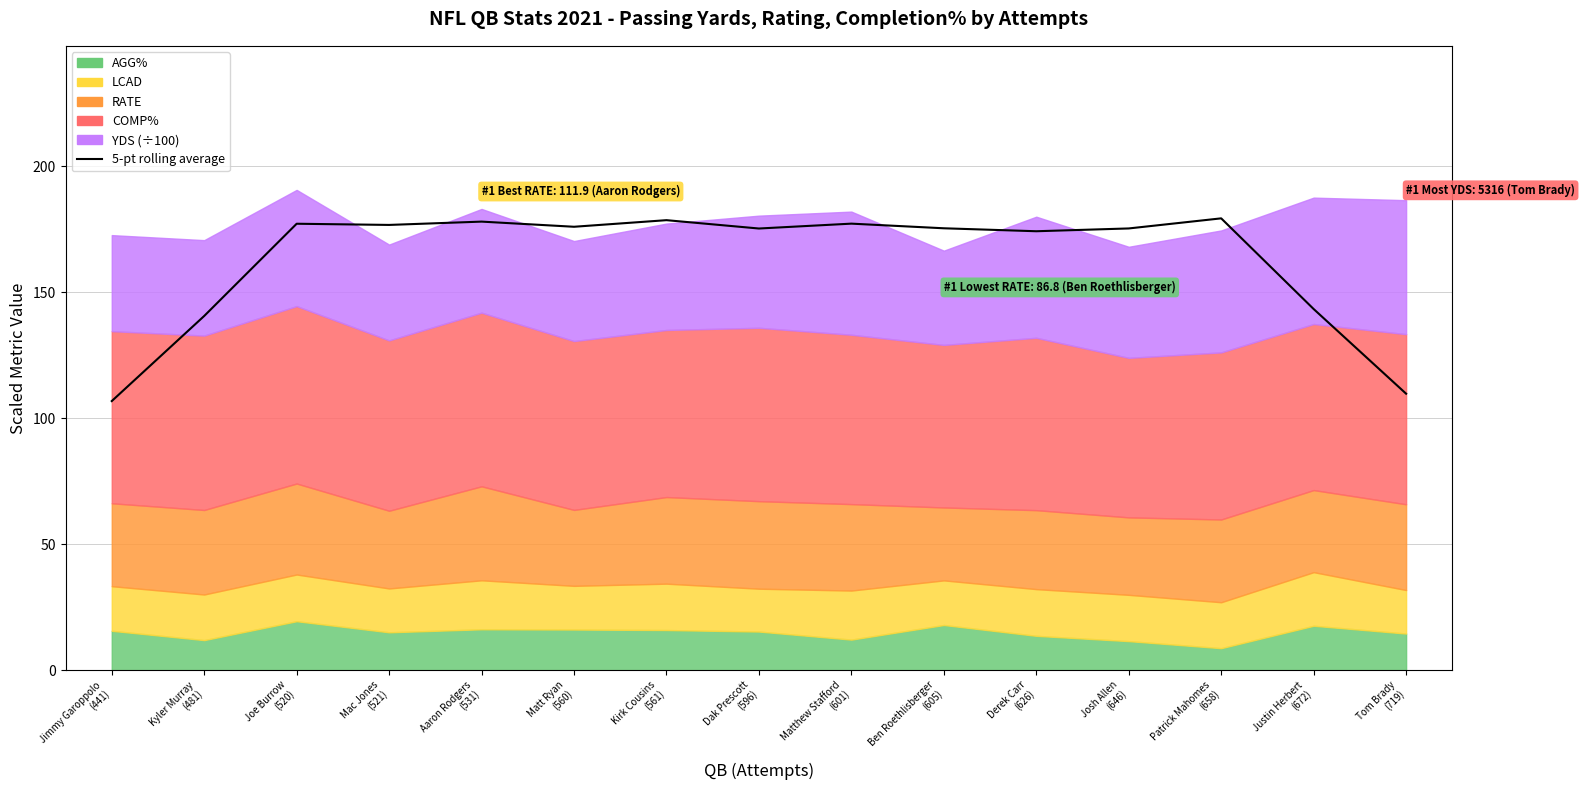

What is the average value?

162.8